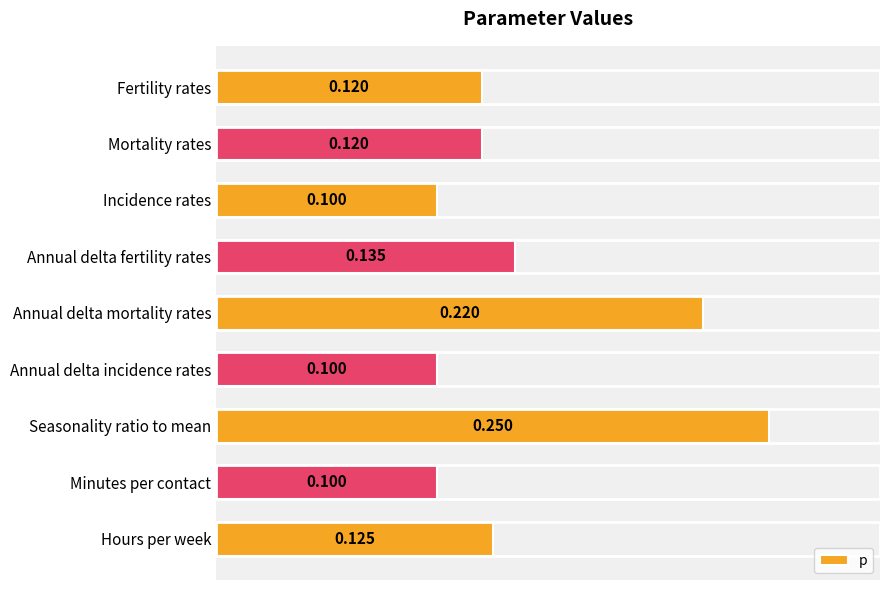

What is the label of the 7th bar from the bottom?

Incidence rates